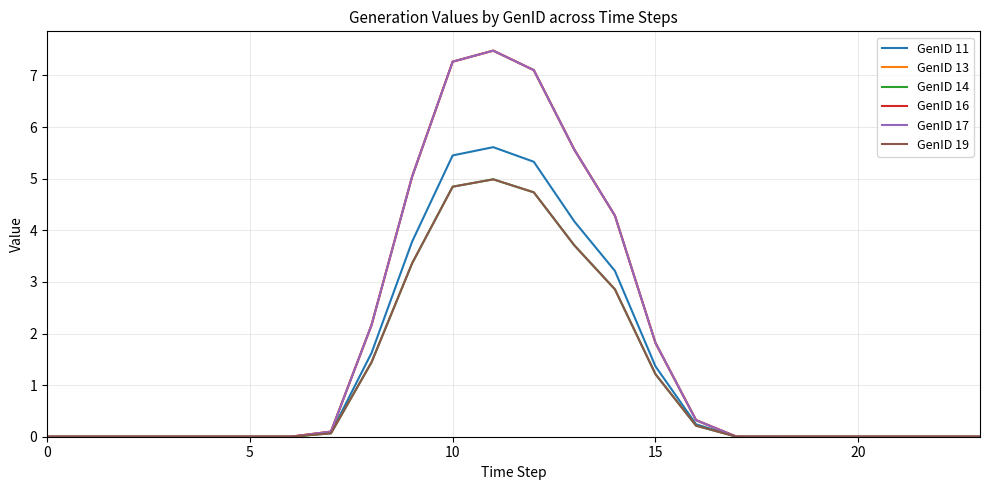

Rank the series by their maximum value, from highest to lowest.

GenID 13, GenID 16, GenID 17, GenID 11, GenID 14, GenID 19